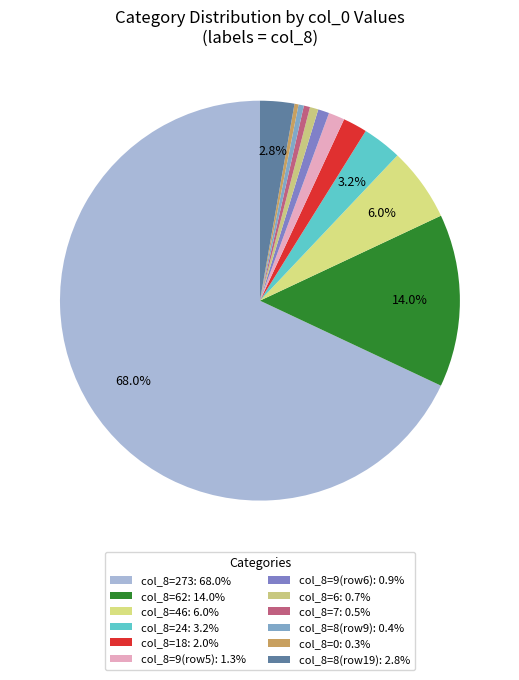

Count the number of slices in the pie.

12